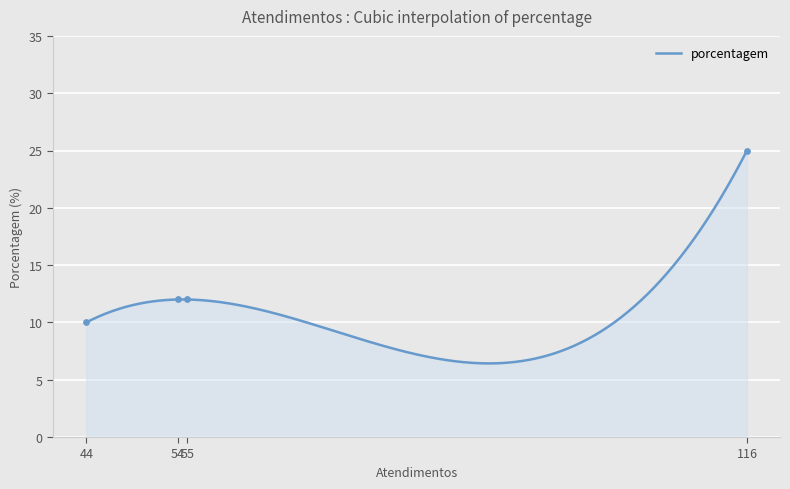

What is the ratio of the value at MASTERCARGO - MATRIZ to the value at SPAL JUNDIAÍ?

0.4